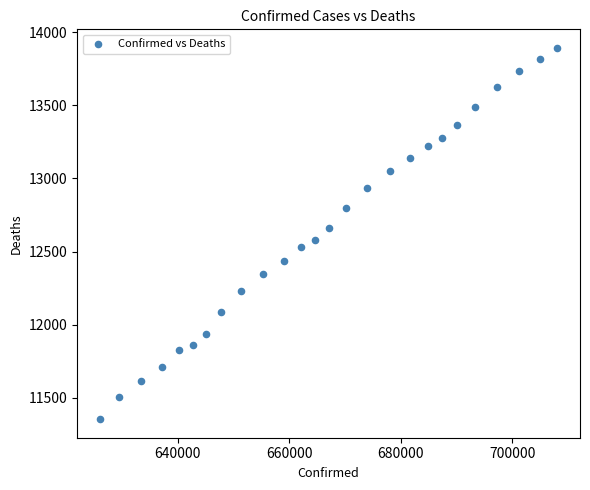

List the coordinates of all points as (X, Y) pairs, reading left to right.

(626053, 11355)  (629462, 11508)  (633429, 11619)  (637113, 11712)  (640261, 11827)  (642657, 11861)  (644987, 11940)  (647763, 12085)  (651377, 12232)  (655324, 12348)  (659099, 12437)  (662149, 12532)  (664696, 12578)  (667174, 12663)  (670249, 12795)  (673953, 12937)  (677994, 13053)  (681689, 13139)  (684790, 13221)  (687393, 13274)  (690114, 13362)  (693355, 13486)  (697225, 13622)  (701248, 13736)  (704948, 13819)  (708027, 13892)